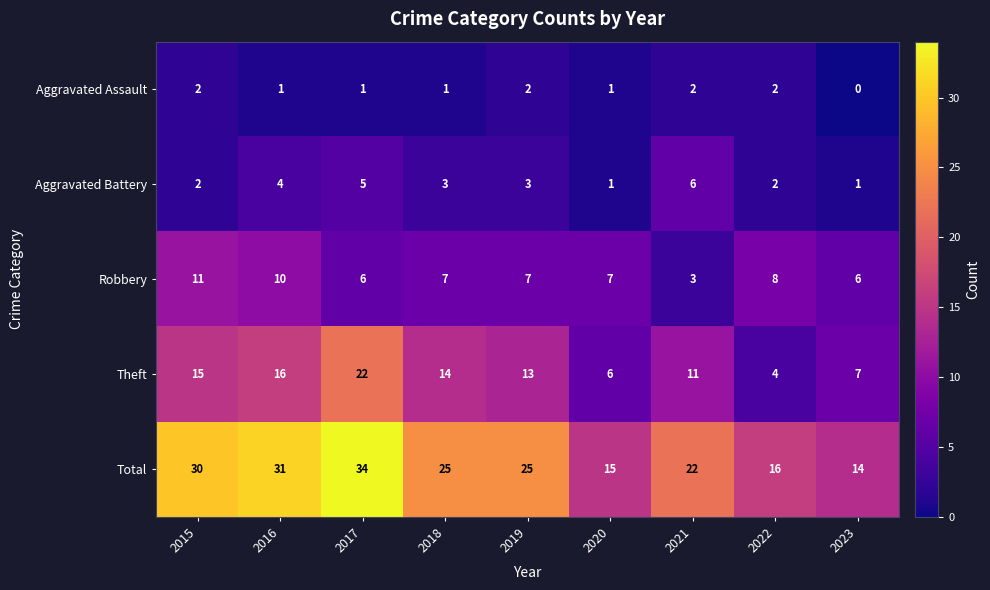

The Aggravated Battery series shows 2 at 2022. True or false?

True